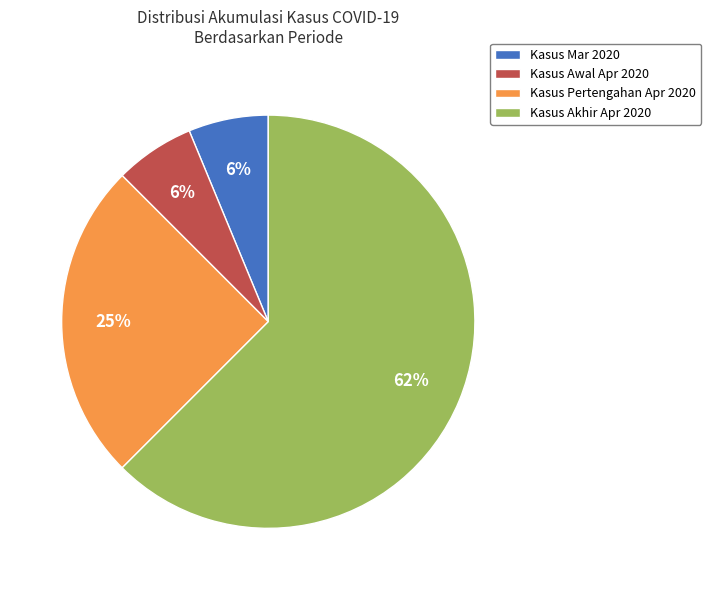

Is the sum of Kasus Akhir Apr 2020 and Kasus Awal Apr 2020 greater than half?

Yes